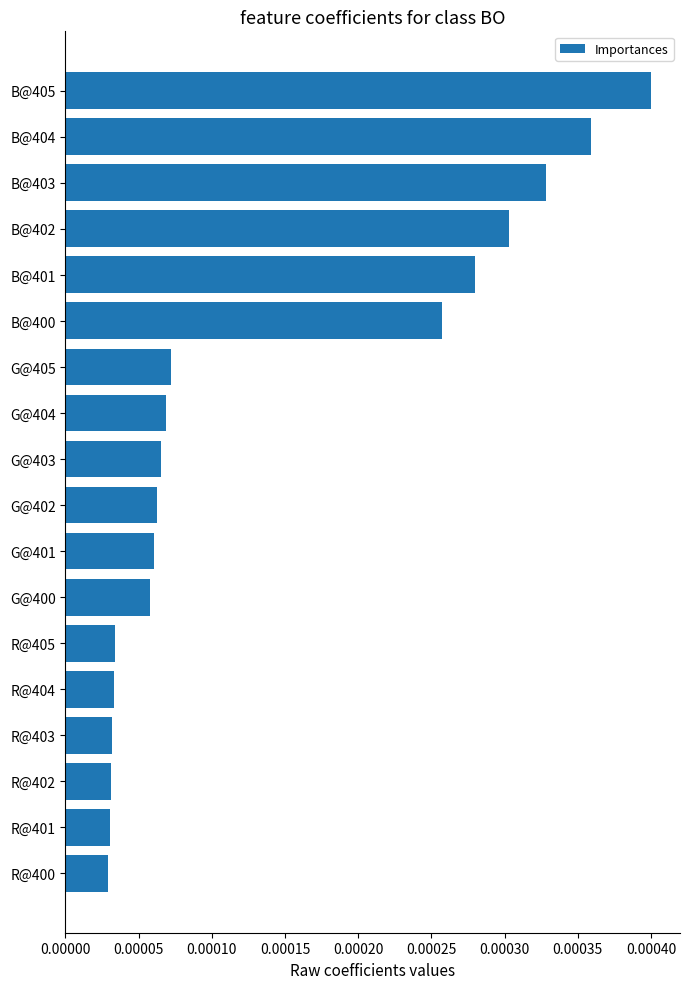

Between G@401 and B@404, which is larger?

B@404